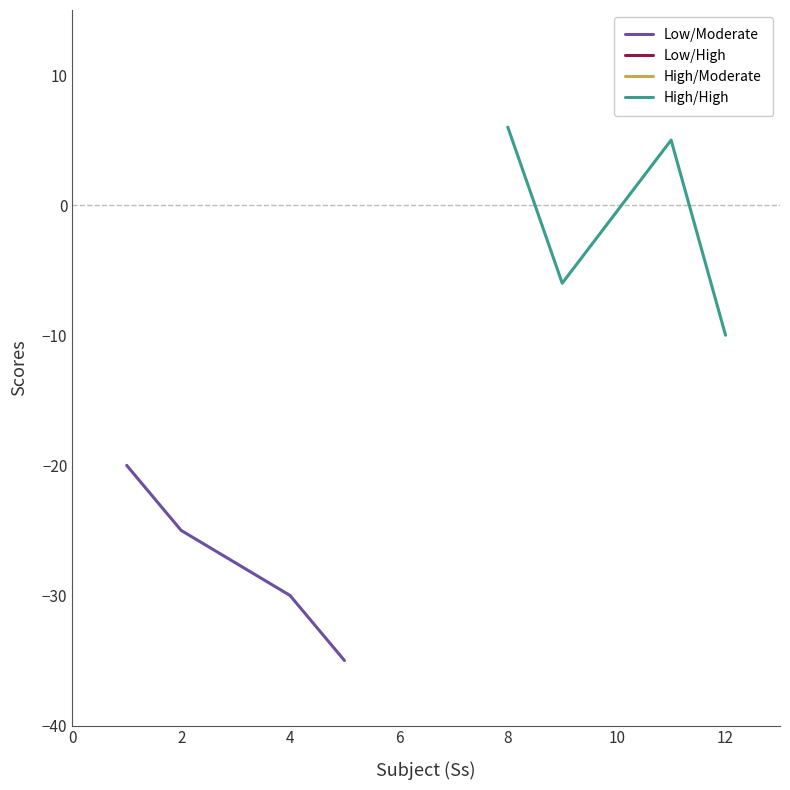

True or false: Low/Moderate has more than 1 interior local peaks.

False